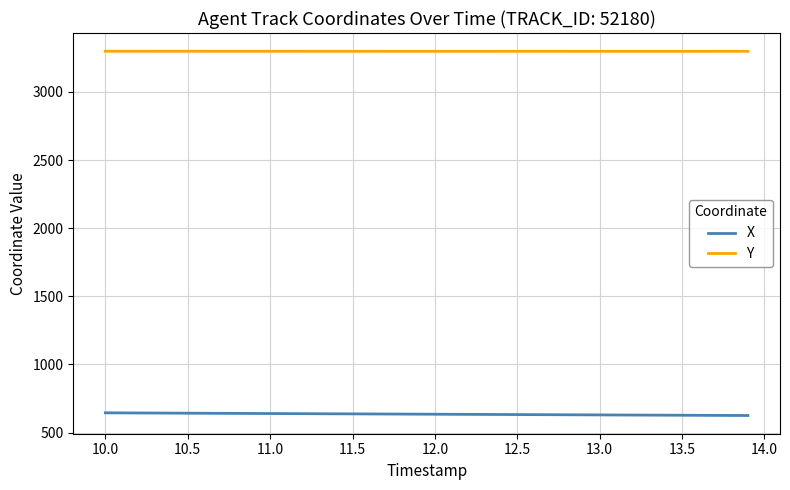

Rank the series by their average value, from lowest to highest.

X, Y